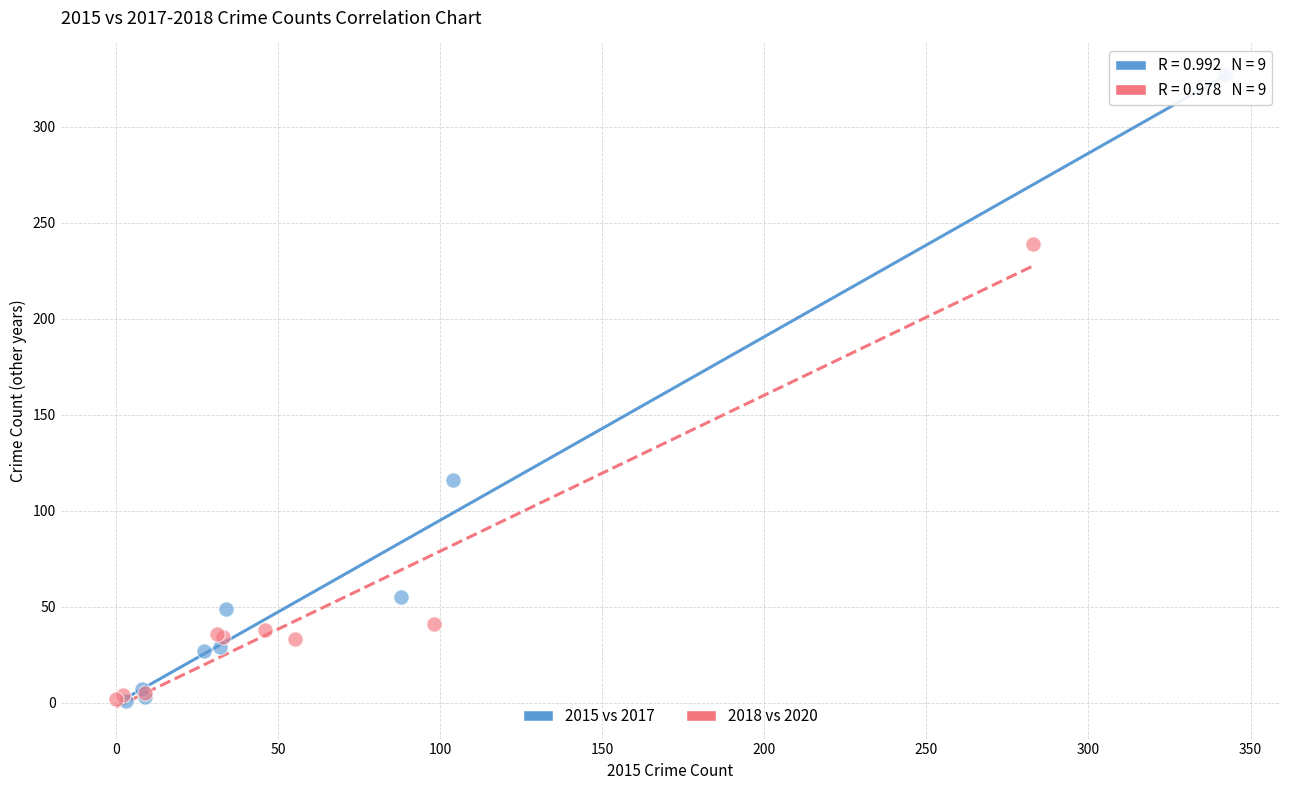

Which series has the widest spread of Y values?

2015 vs 2017